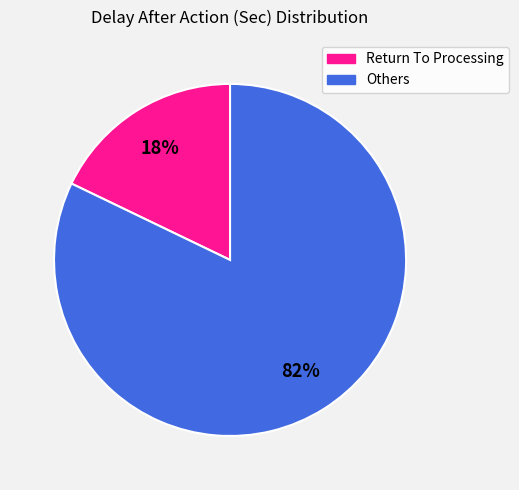

To the nearest percent, what is the average slice percentage?

50%